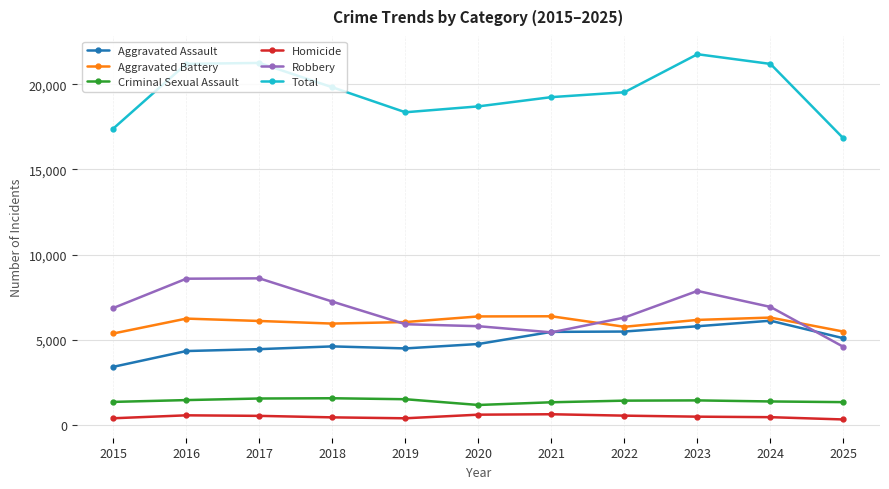

How many times do Aggravated Battery and Robbery cross each other?

3